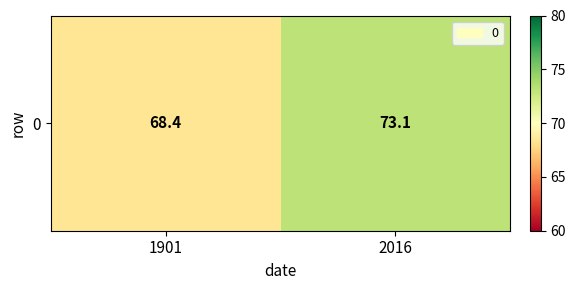

At which label is the value closest to 70?

1901